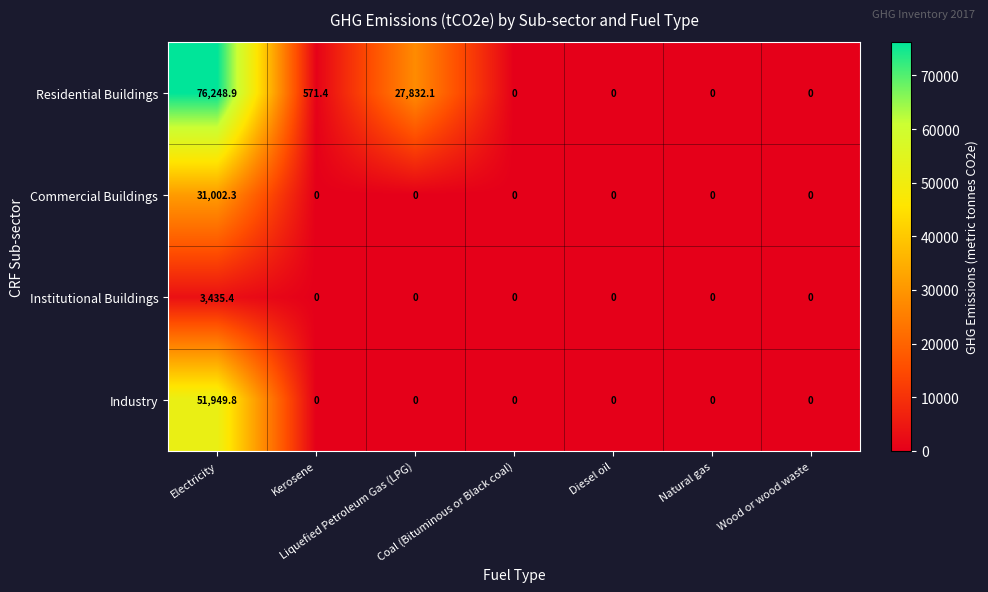

Which category has the highest value in the Institutional Buildings series?

Electricity